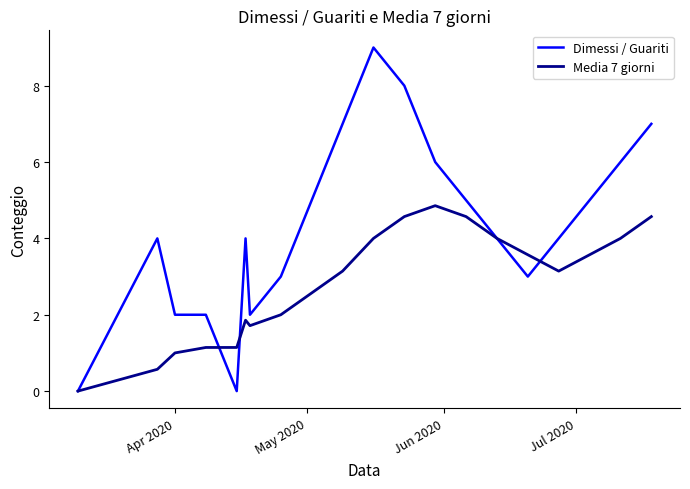

What are all the series names shown in the legend?

Dimessi / Guariti, Media 7 giorni